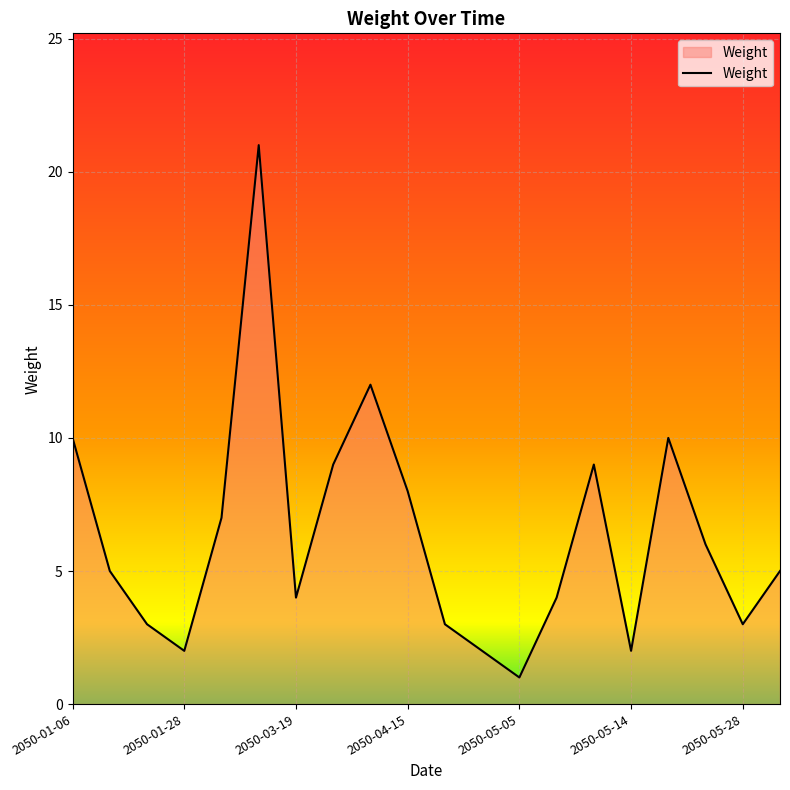

What is the smallest value displayed?

1